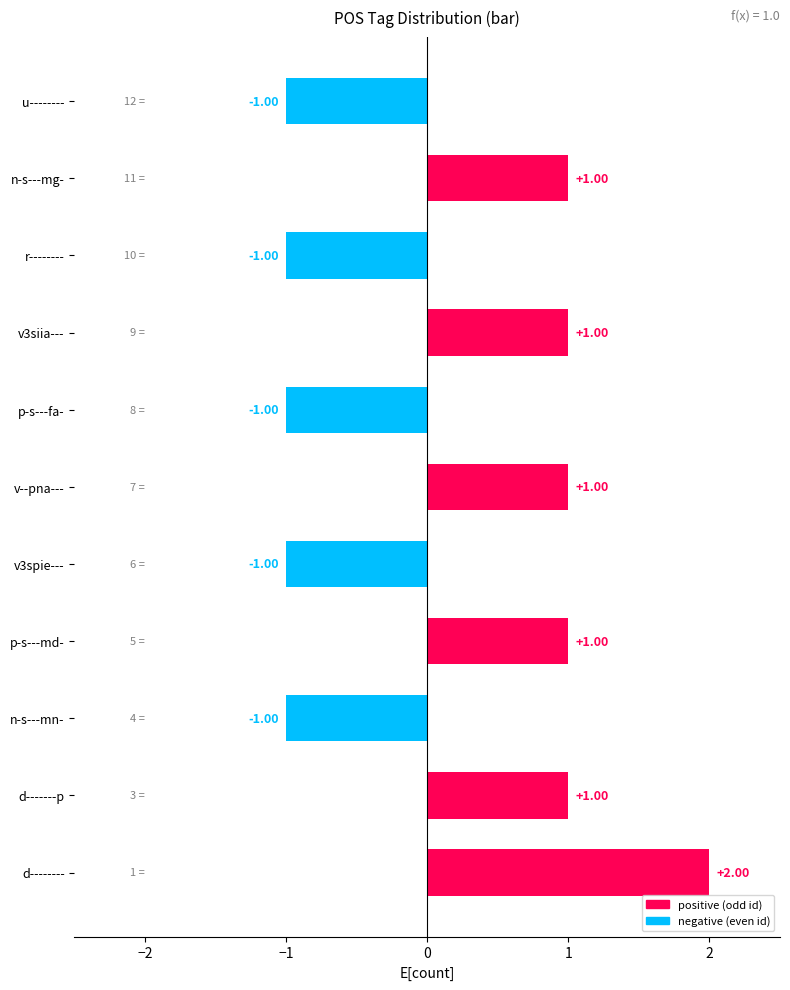

How many values are between -1 and 1?

10